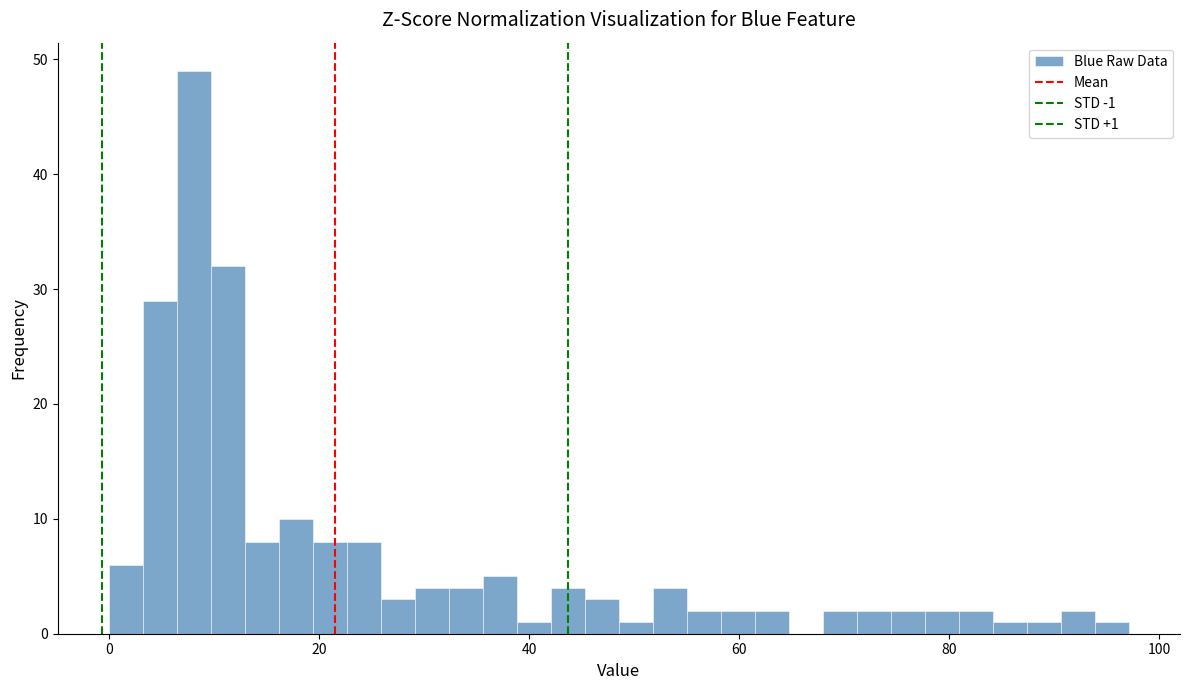

Read against the x-axis, roughly where is the centre of the tallest bar?

8